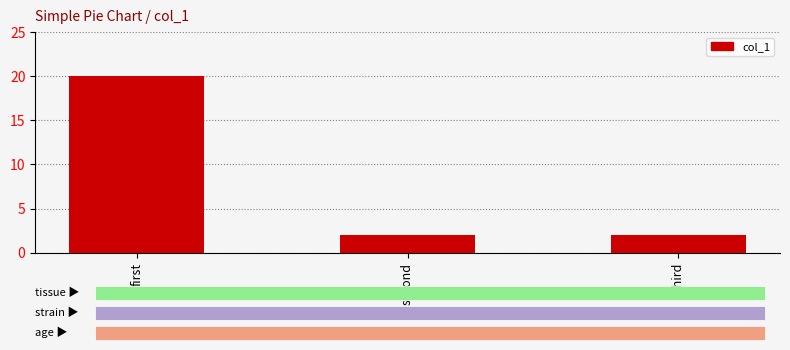

What is the average value?

8